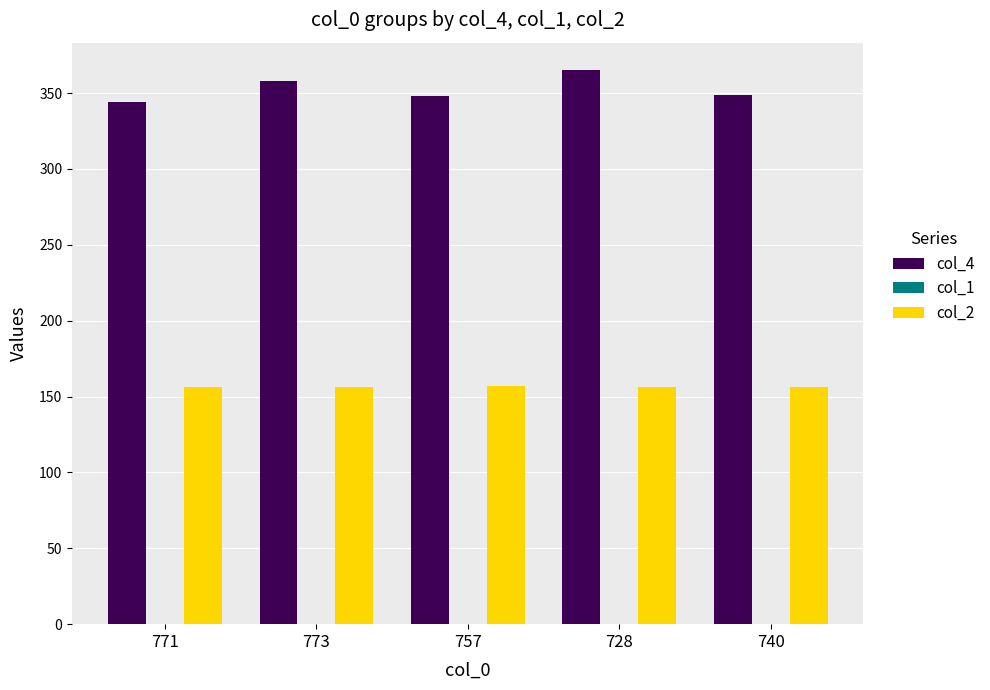

Is it true that col_2 equals 156.0 at 773?

True